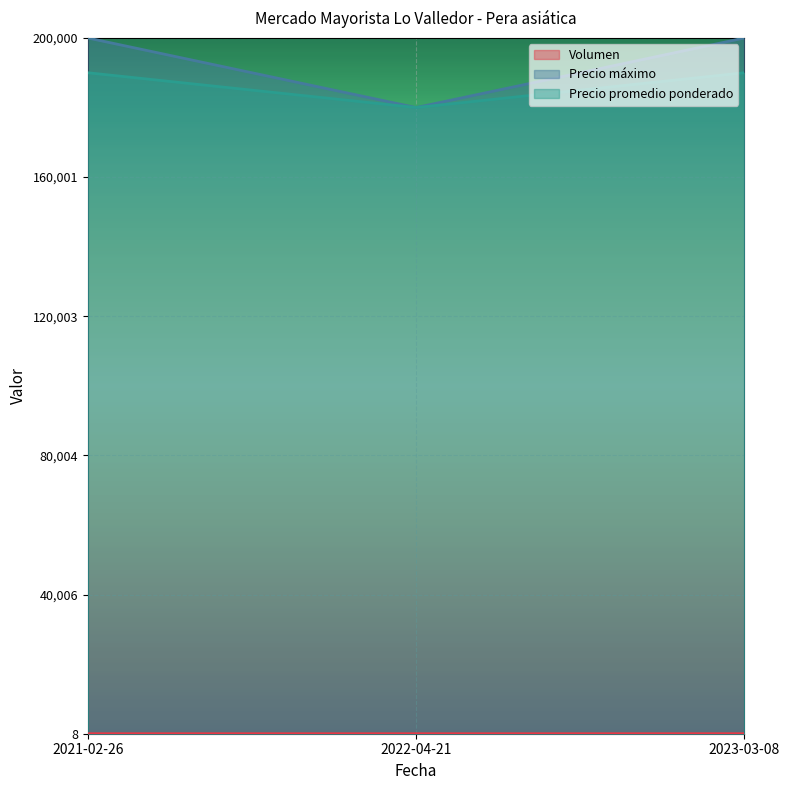

Where is Volumen nearest to the value 0?

2022-04-21